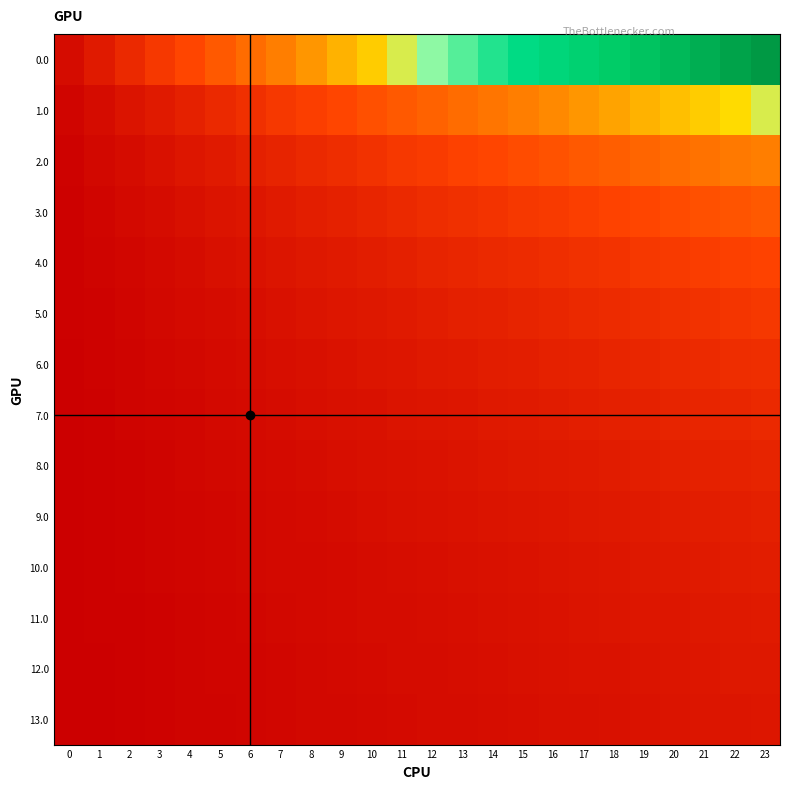

At which category is the sum across all series the highest?

23